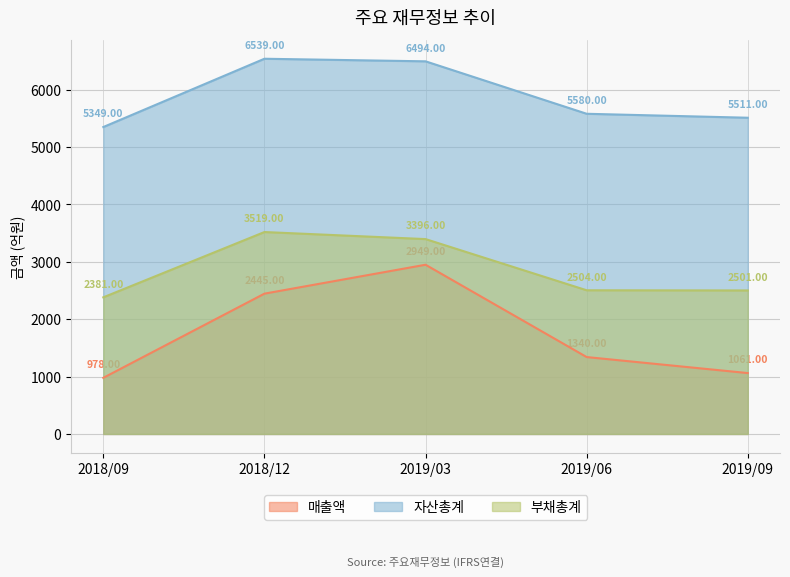

How many lines are shown in the chart?

3